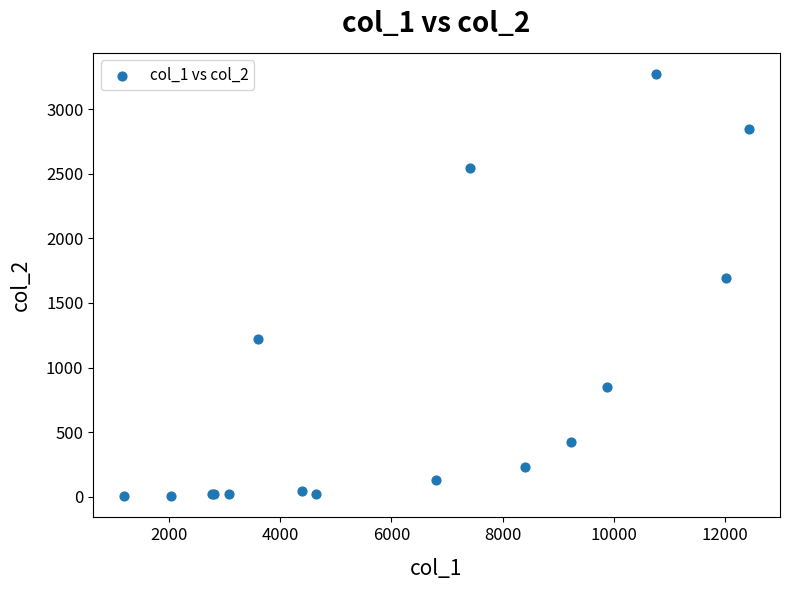

What Y value in the scatter plot is closest to 1638?

1690